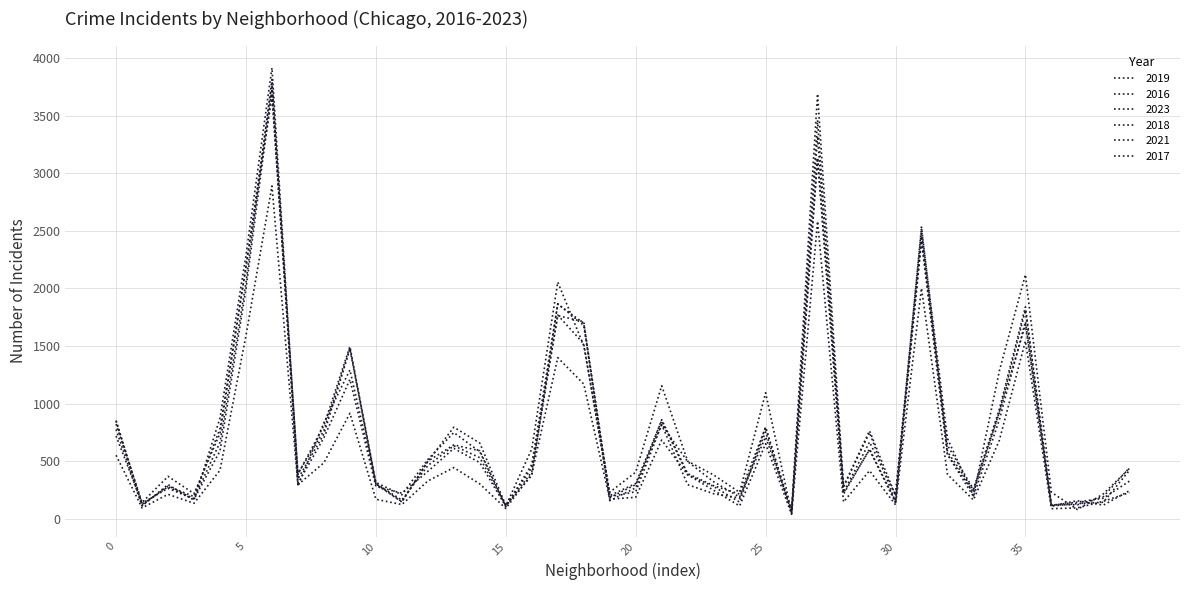

Which series has the largest total across all categories?

2023